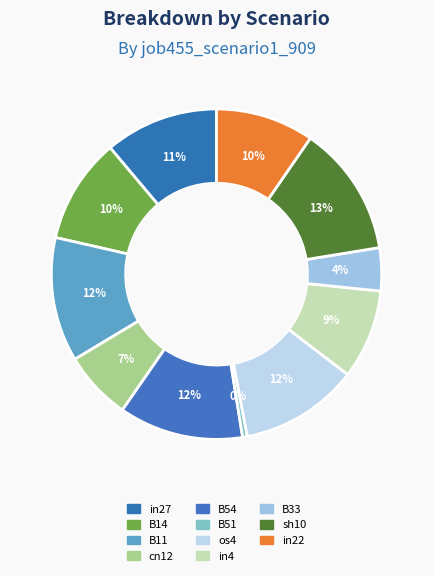

Rank the categories by value from highest to lowest.

sh10, B11, B54, os4, in27, B14, in22, in4, cn12, B33, B51